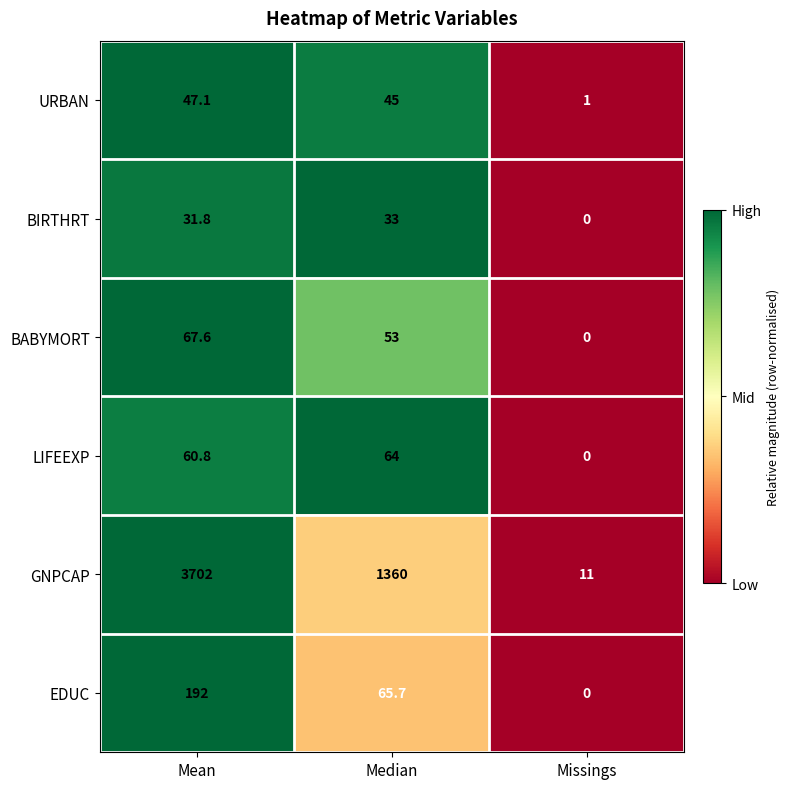

Reading left to right, transcribe all the data shown in this chart.

URBAN: Mean=47.1	Median=45.0	Missings=1.0
BIRTHRT: Mean=31.8	Median=33.0	Missings=0.0
BABYMORT: Mean=67.6	Median=53.0	Missings=0.0
LIFEEXP: Mean=60.8	Median=64.0	Missings=0.0
GNPCAP: Mean=3702.0	Median=1360.0	Missings=11.0
EDUC: Mean=192.0	Median=65.7	Missings=0.0